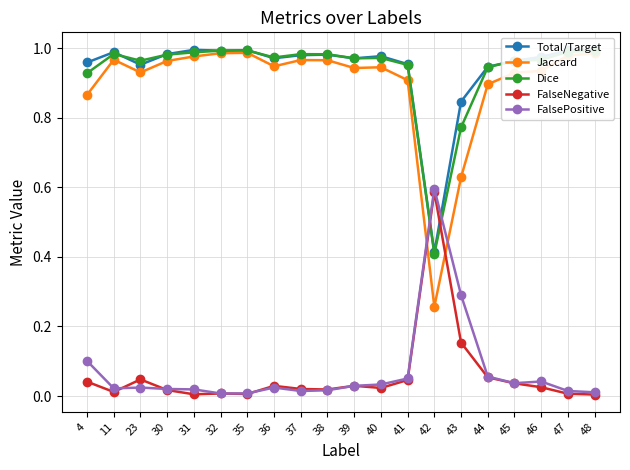

Between 23 and 30, which series saw the biggest shift?

Jaccard